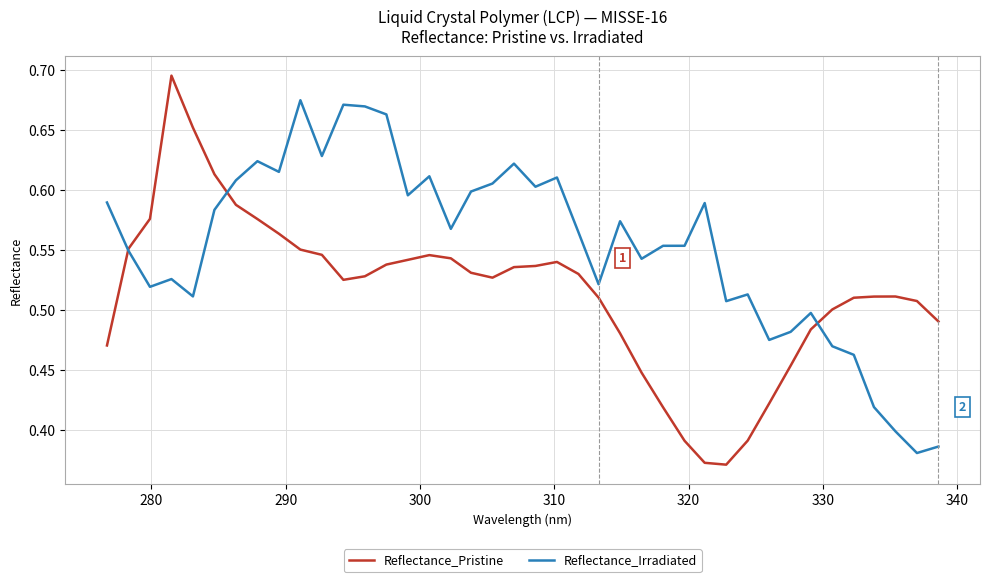

Which series has the largest range (max minus min)?

Reflectance_Pristine